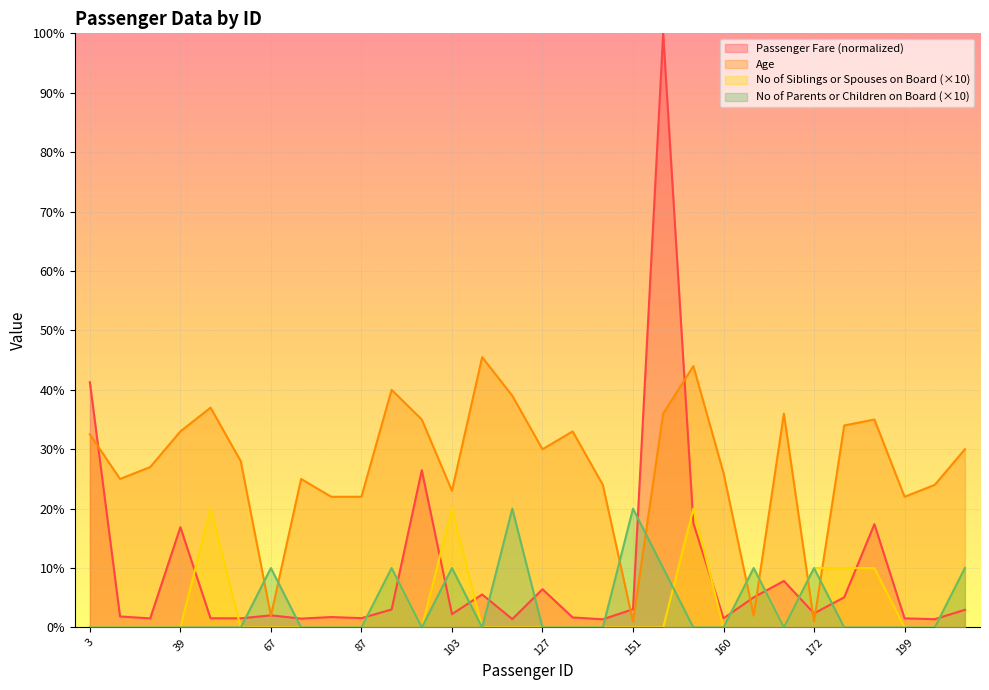

Where is the first local minimum for No of Siblings or Spouses on Board?

102